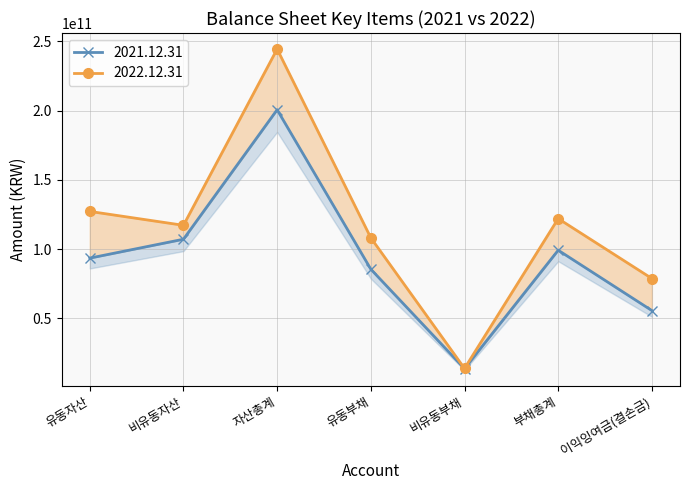

What position from the left is 부채총계?

6